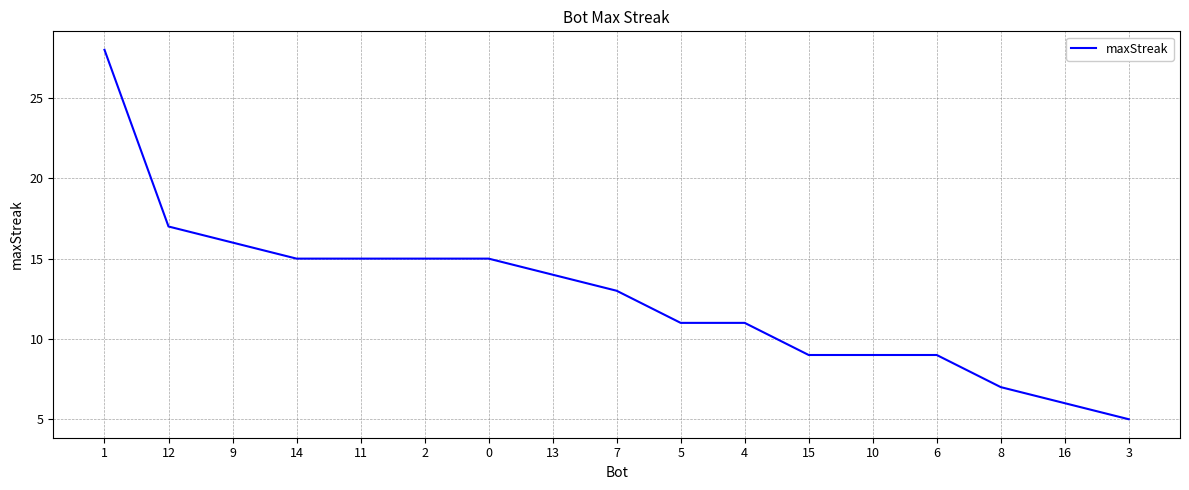

Reading left to right, list all the values displayed in this chart.

1=28	12=17	9=16	14=15	11=15	2=15	0=15	13=14	7=13	5=11	4=11	15=9	10=9	6=9	8=7	16=6	3=5